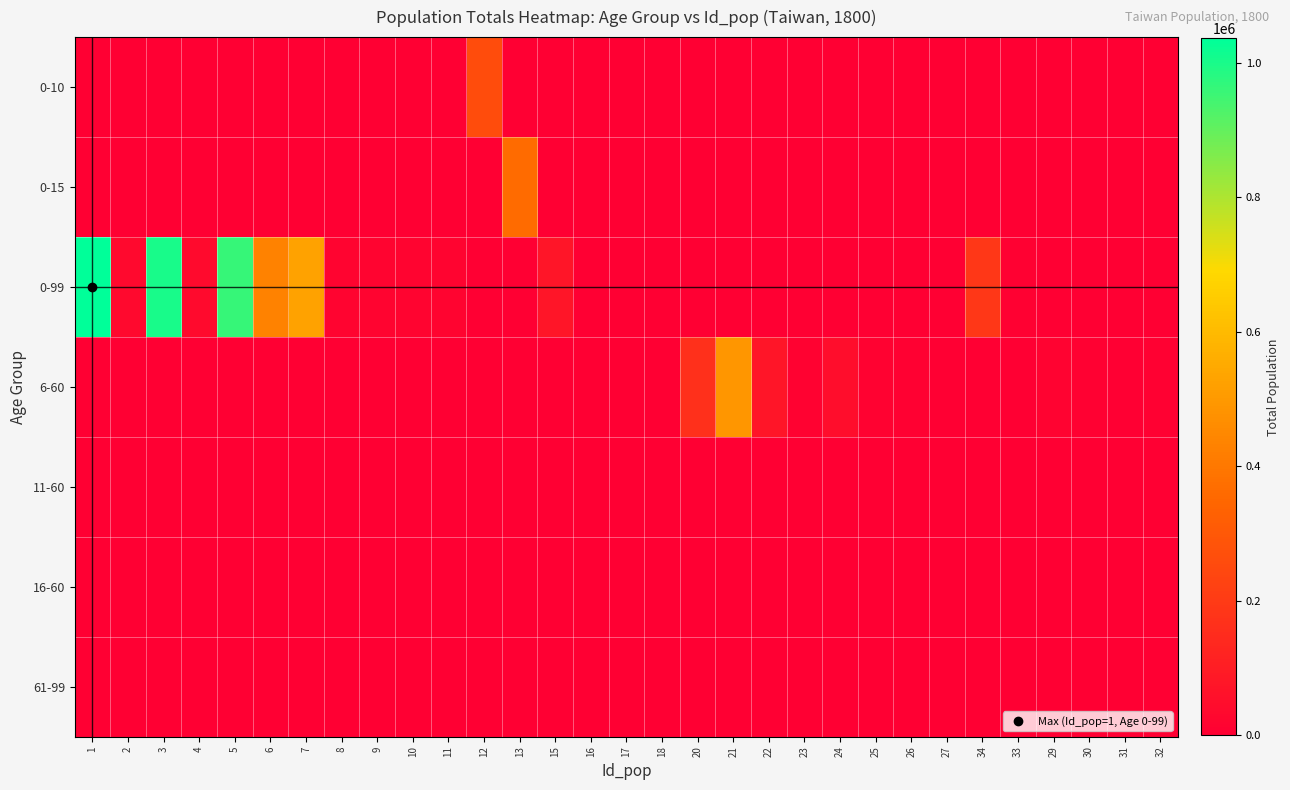

How many distinct data groups are displayed?

7